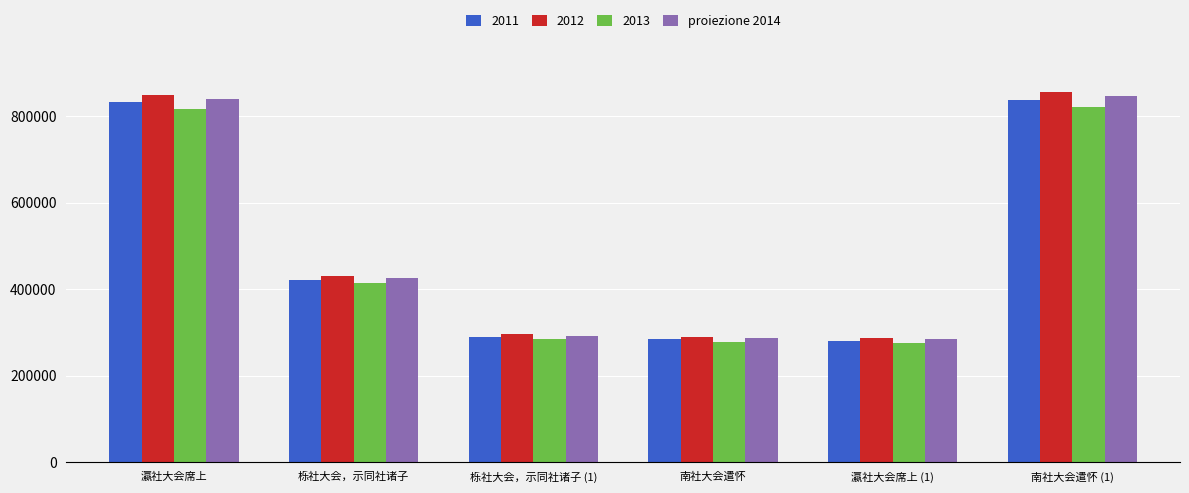

Are the bars grouped side by side (vs. stacked)?

Yes